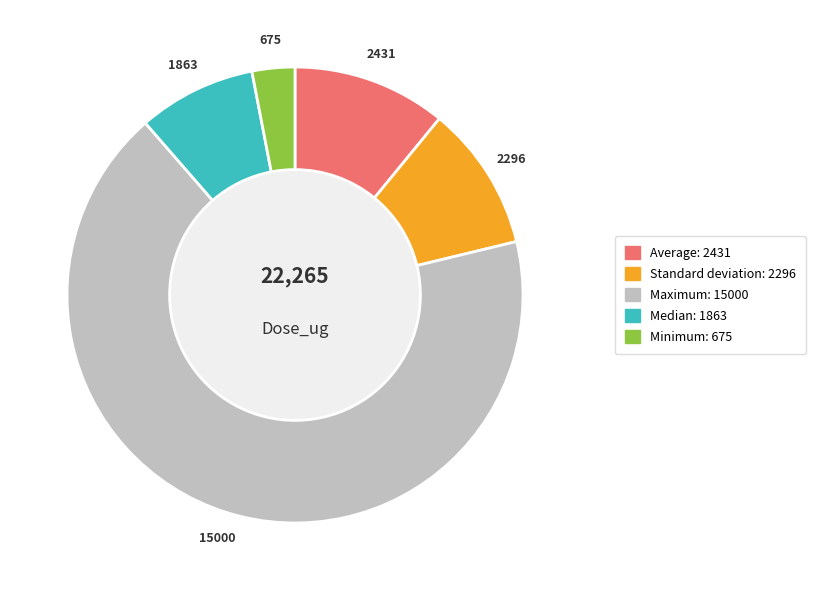

Between Average and Minimum, which is larger?

Average